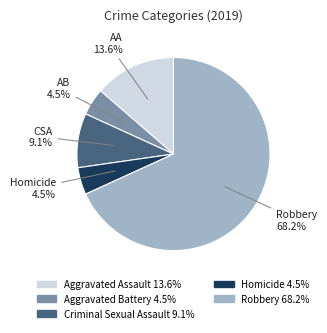

How many slices are in this pie chart?

5